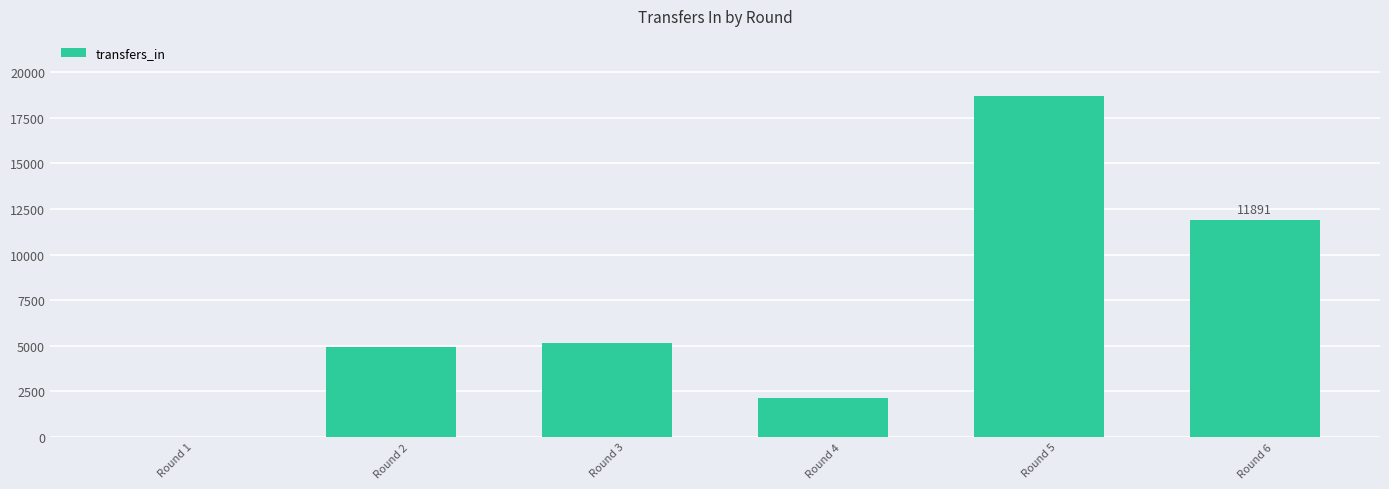

Where is the data nearest to the value 9344?

Round 6